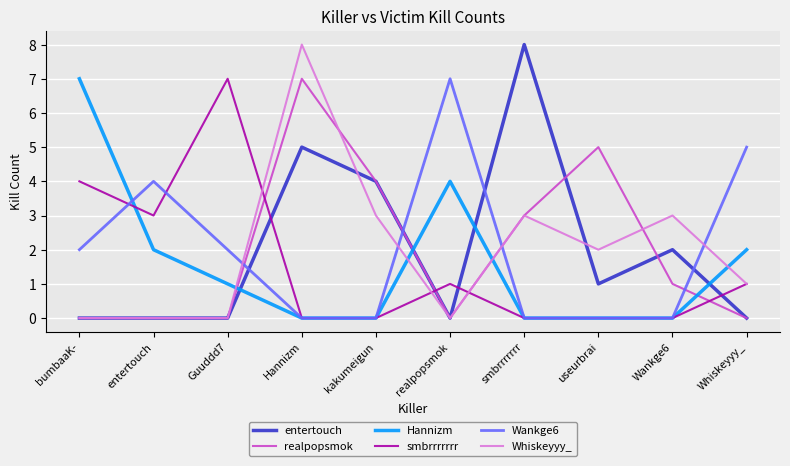

After their last crossing, which series has the higher values: Wankge6 or Whiskeyyy_?

Wankge6